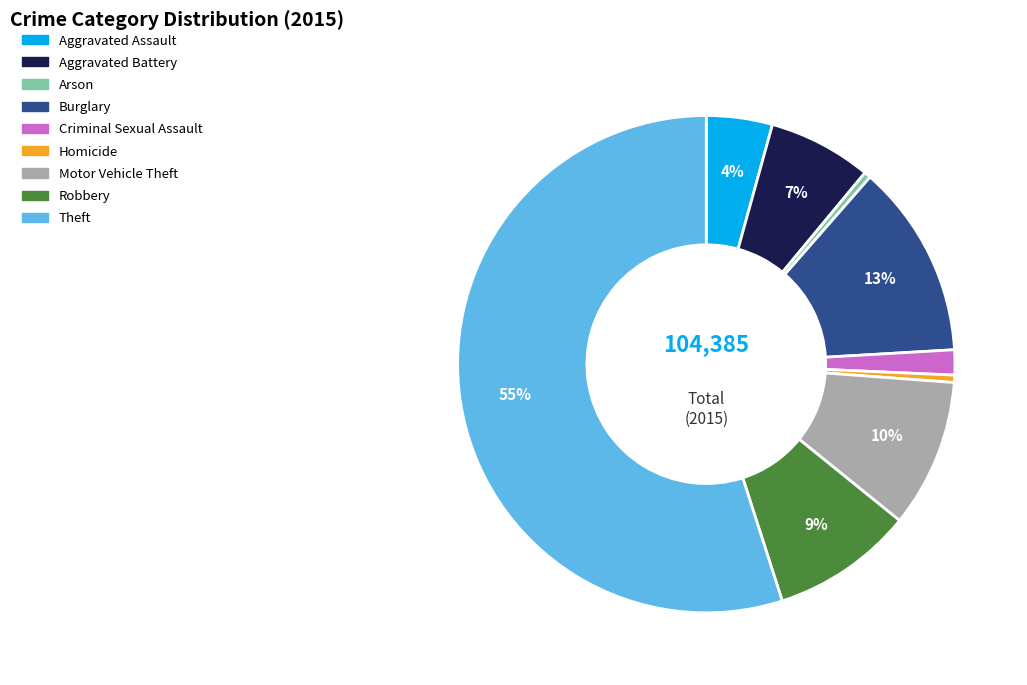

The Aggravated Battery slice represents 7% of the pie. True or false?

True